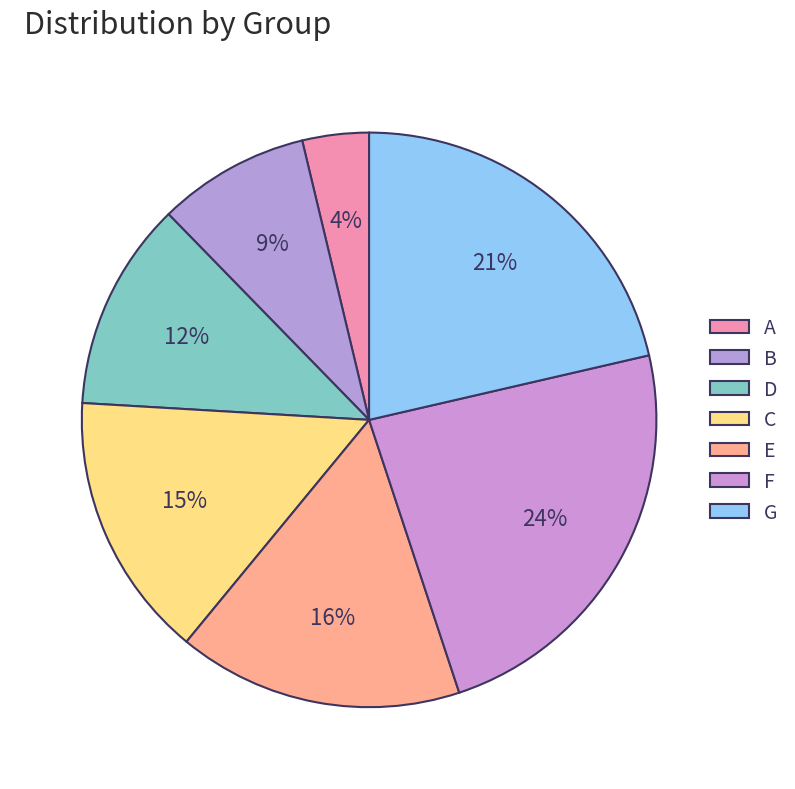

To the nearest percent, what percentage of the pie is B?

9%